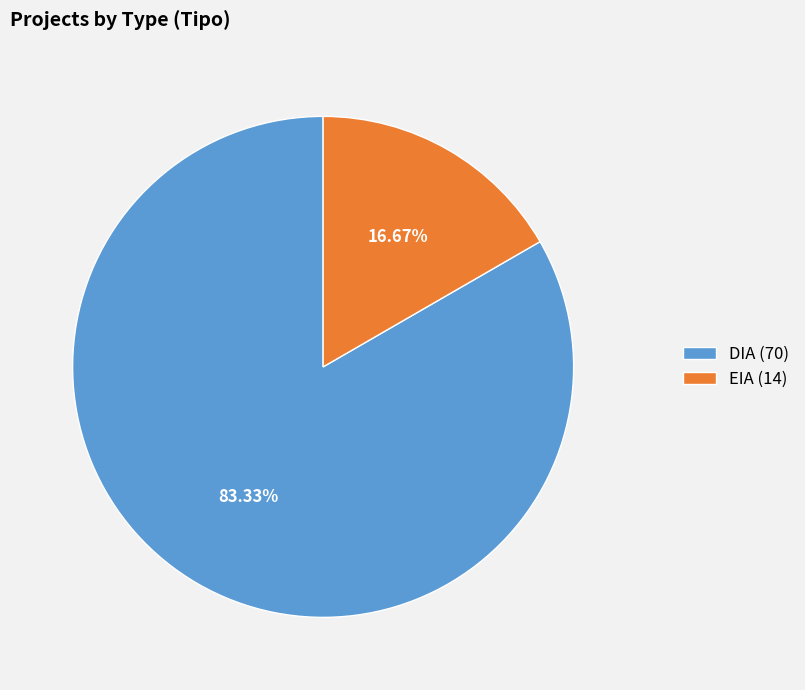

To the nearest percent, what is the difference between the EIA and DIA slice percentages?

67%